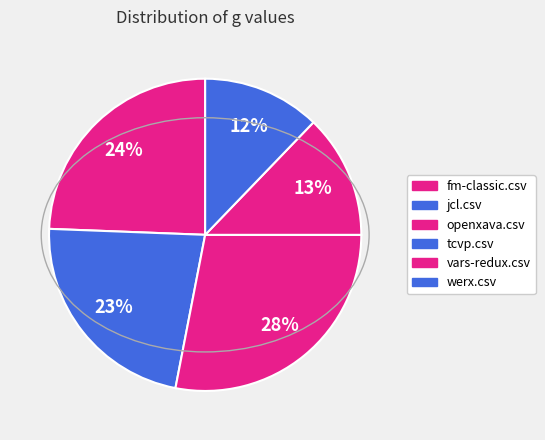

What portion of the pie excludes tcvp.csv?

100.0%